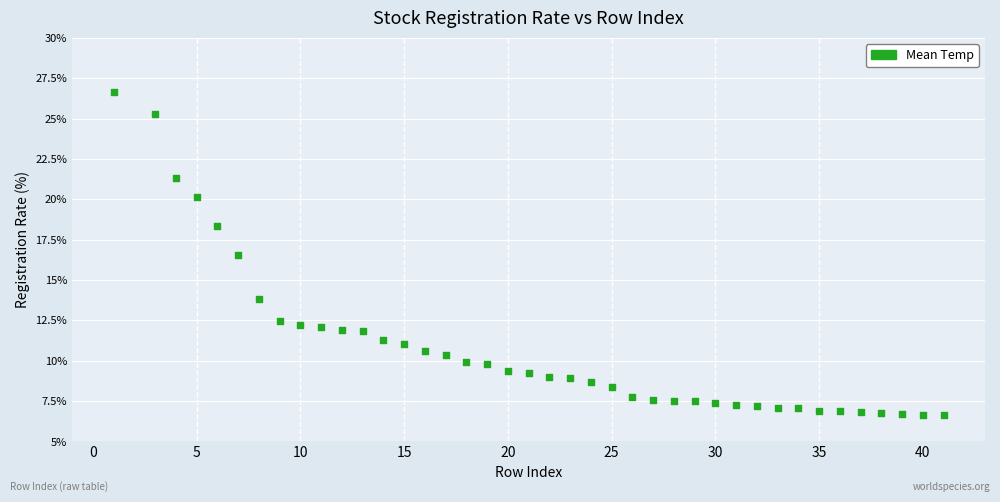

What Y value in the scatter plot is closest to 16?

16.5